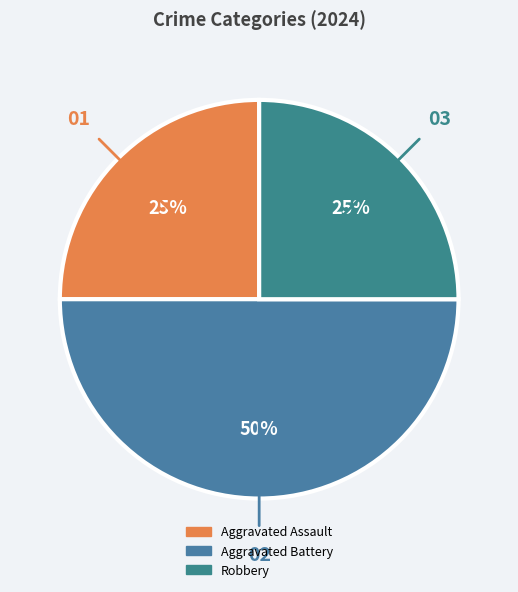

Count the number of slices in the pie.

3